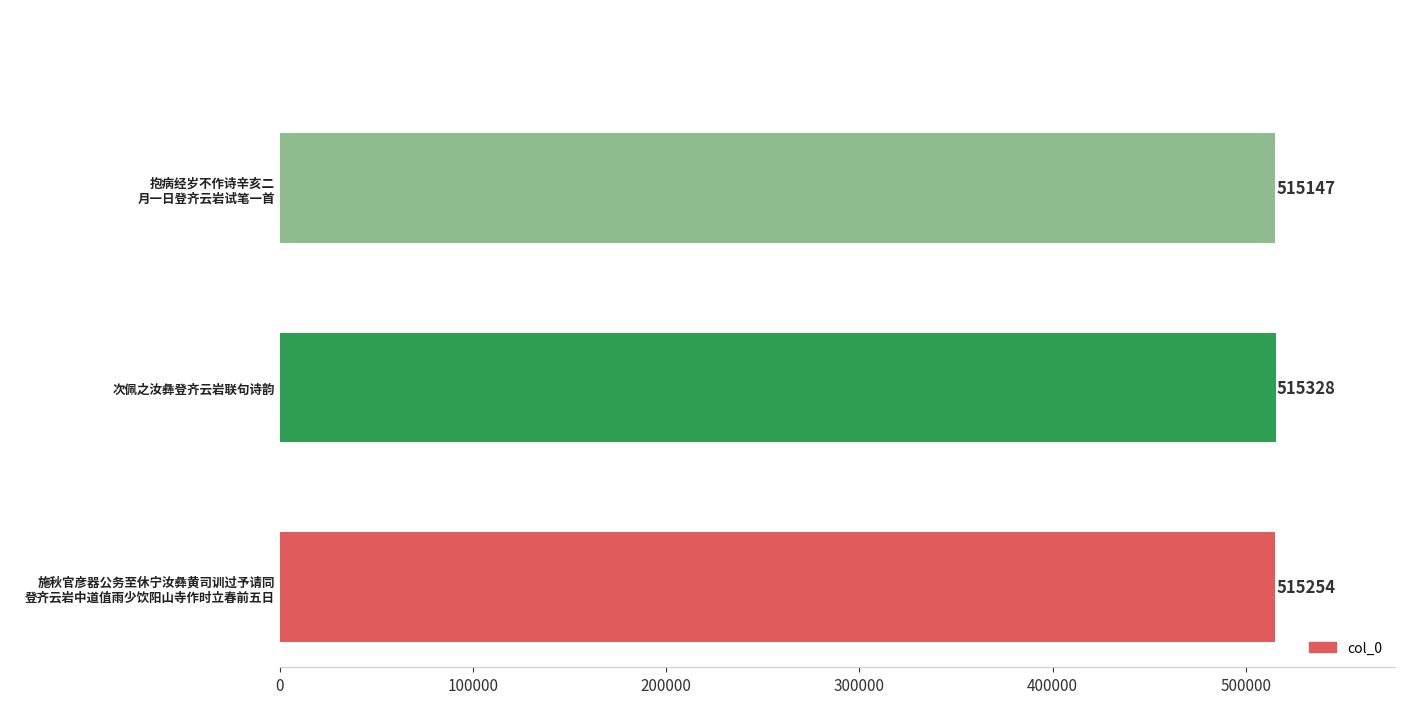

How many values are between 515147 and 515328?

3